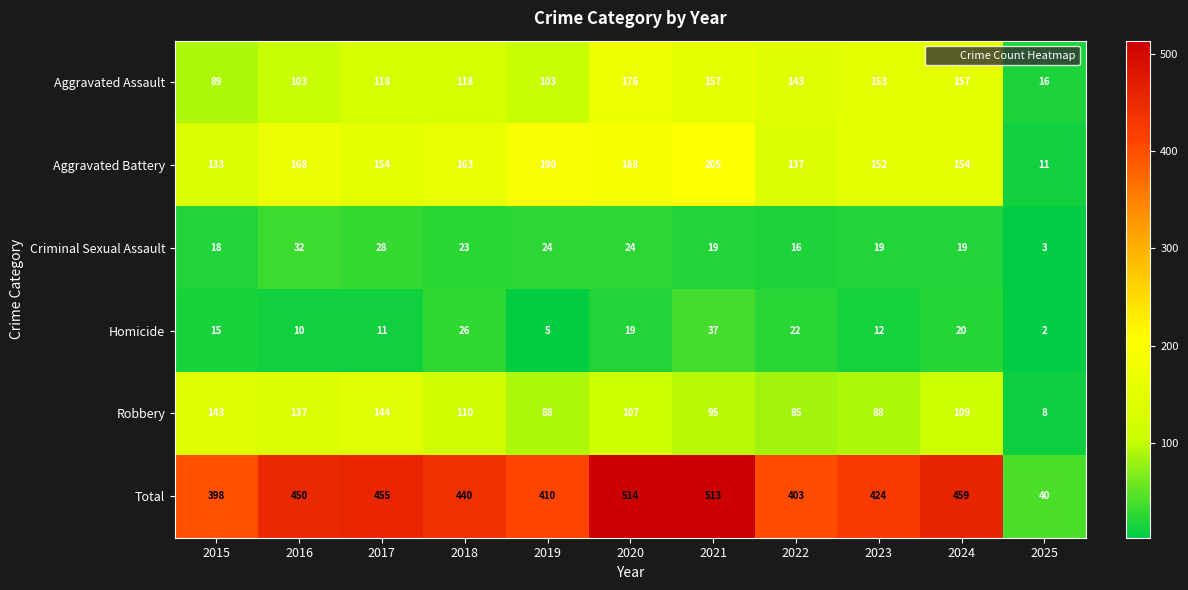

The value of Homicide at 2020 is 11. True or false?

False